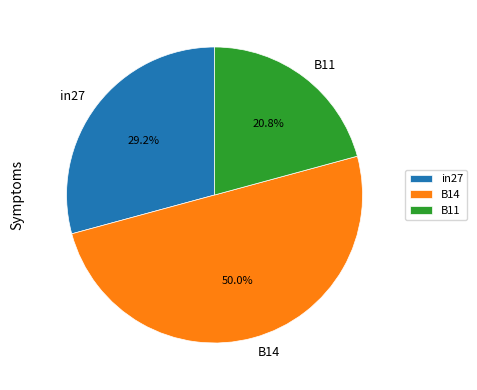

How many slices are in this pie chart?

3